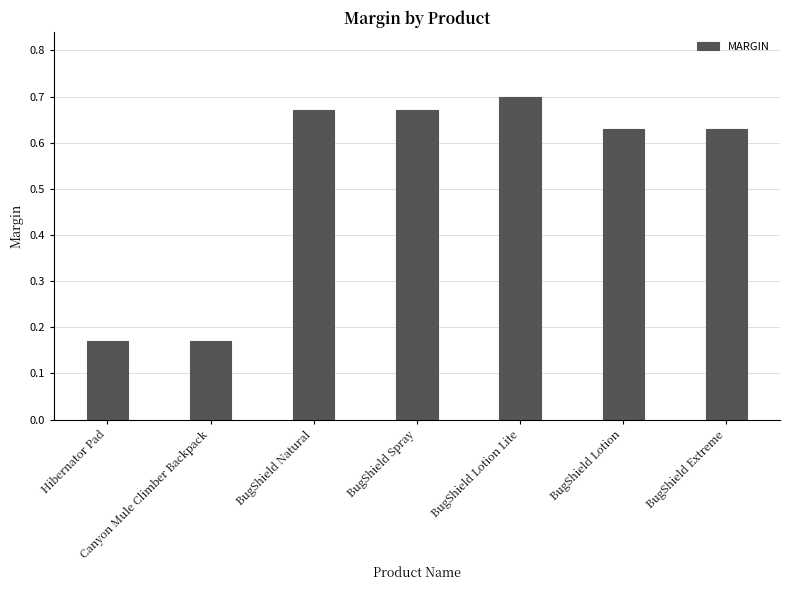

How many data points does each series have?

7